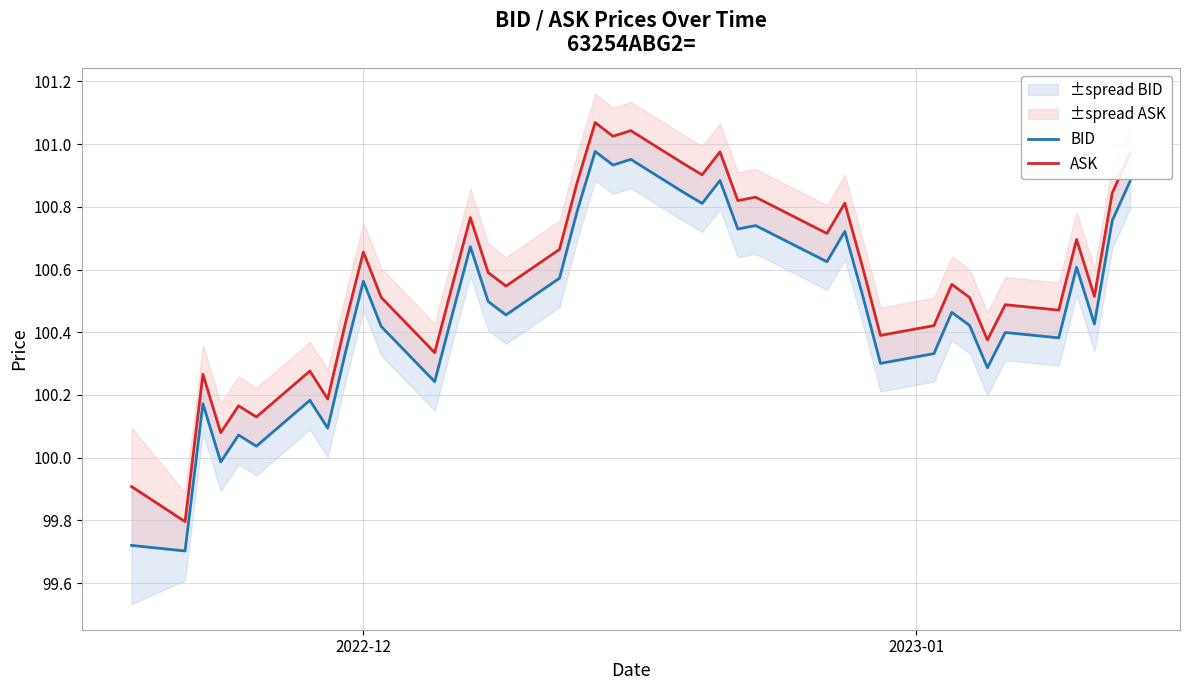

What is the average value of the BID series?

100.5